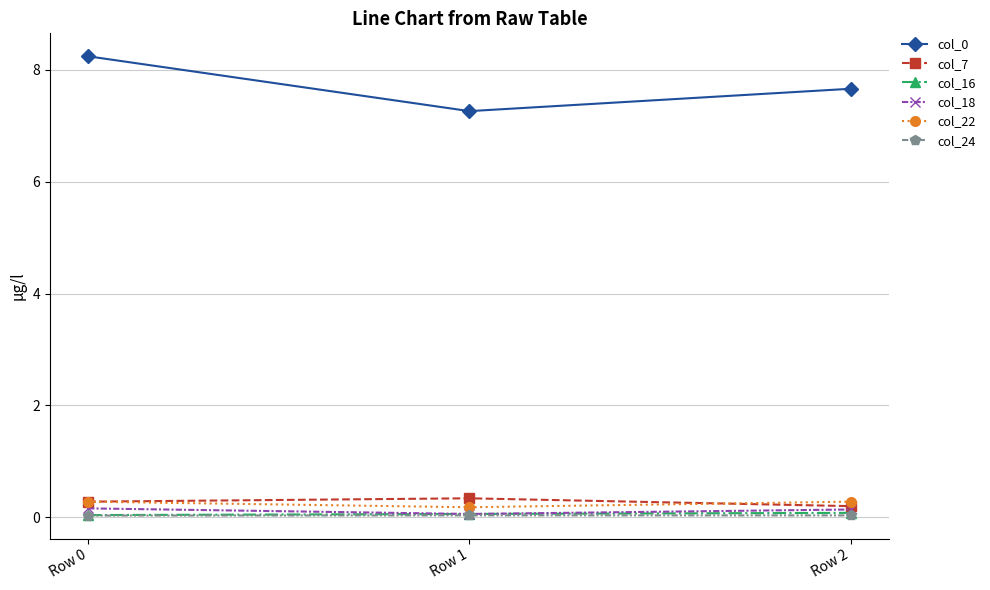

What is the average value of the col_22 series?

0.2